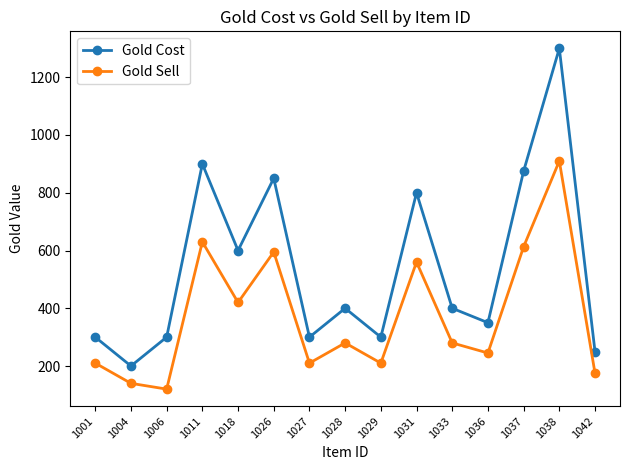

The value of Gold Cost at 1037 is 875. True or false?

True